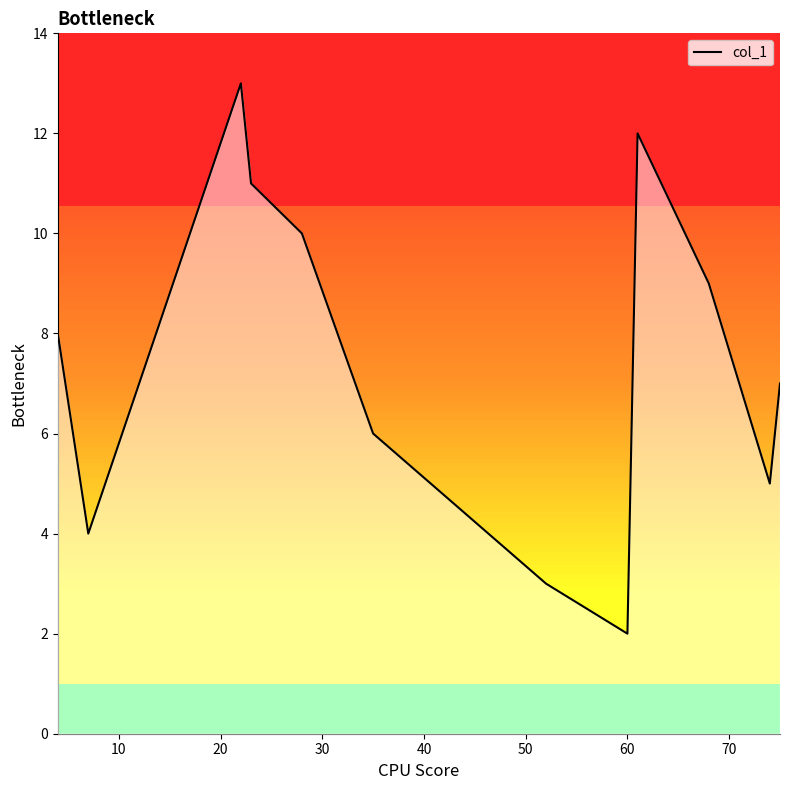

What is the highest value of the col_1 series?

13.0